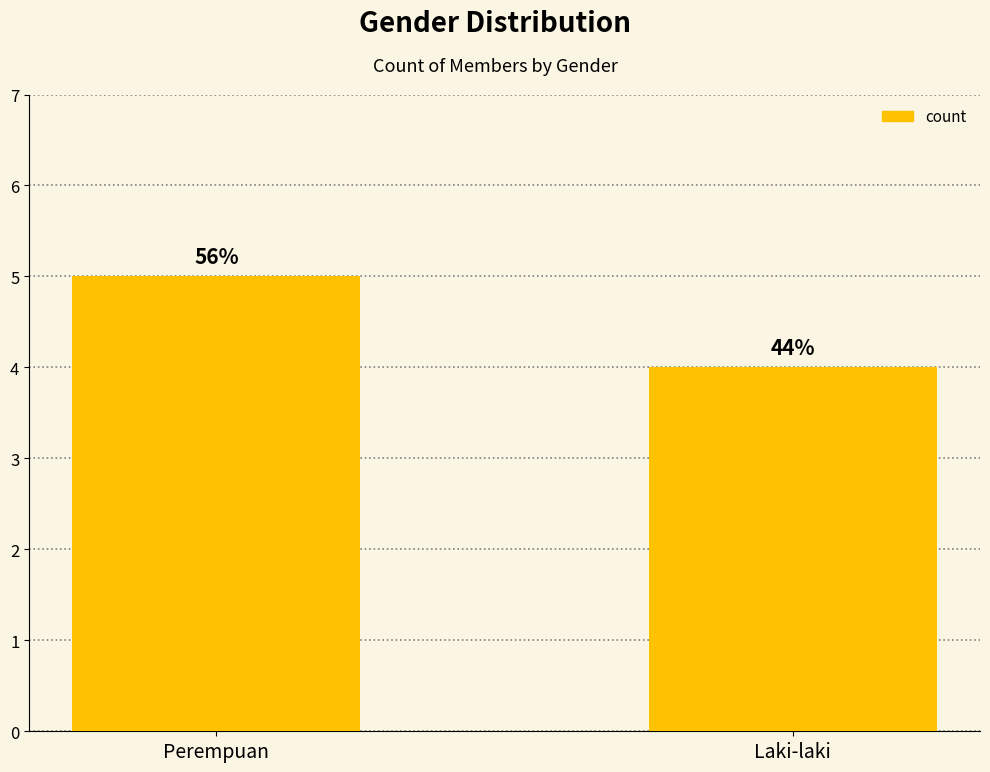

At which category does the chart reach its minimum across all series?

Laki-laki